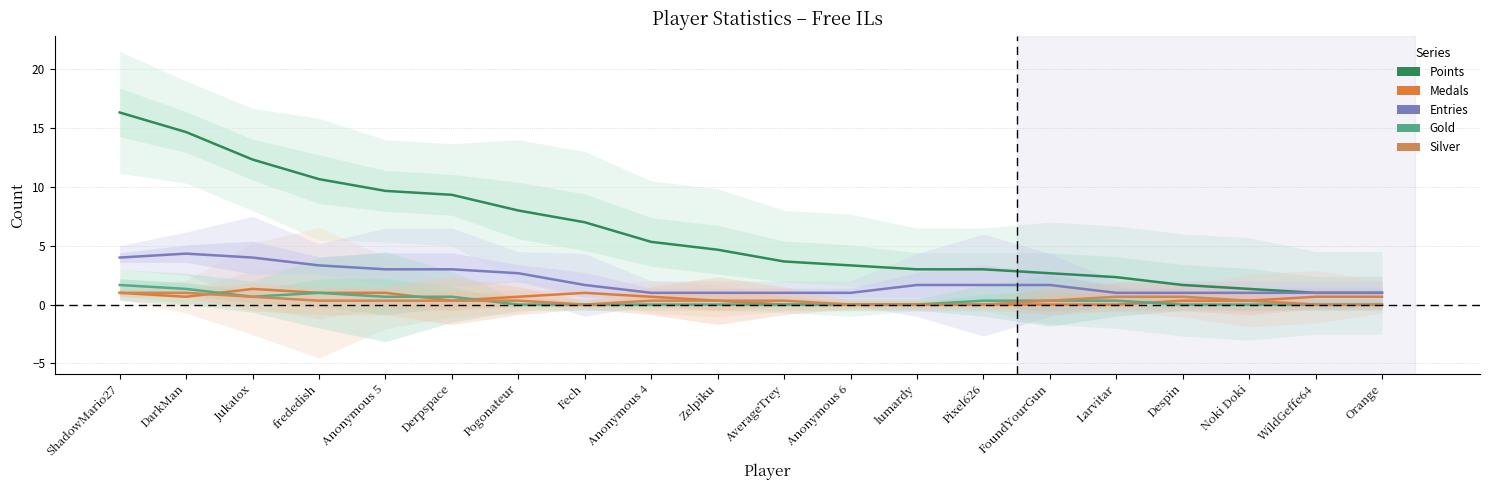

Which series has the widest spread of values?

Points